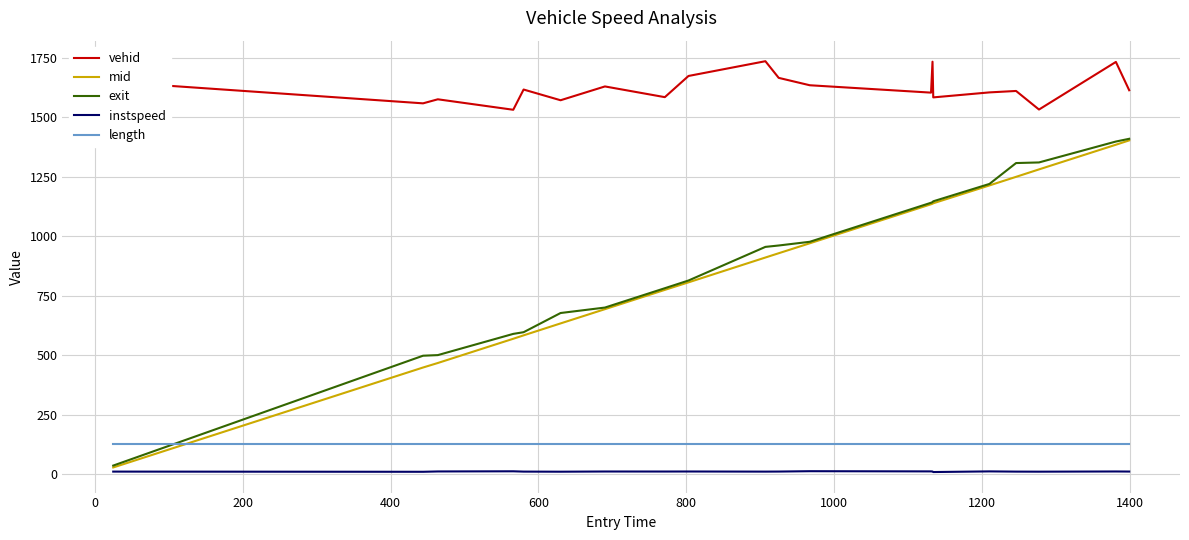

What is the average value of the exit series?

908.9